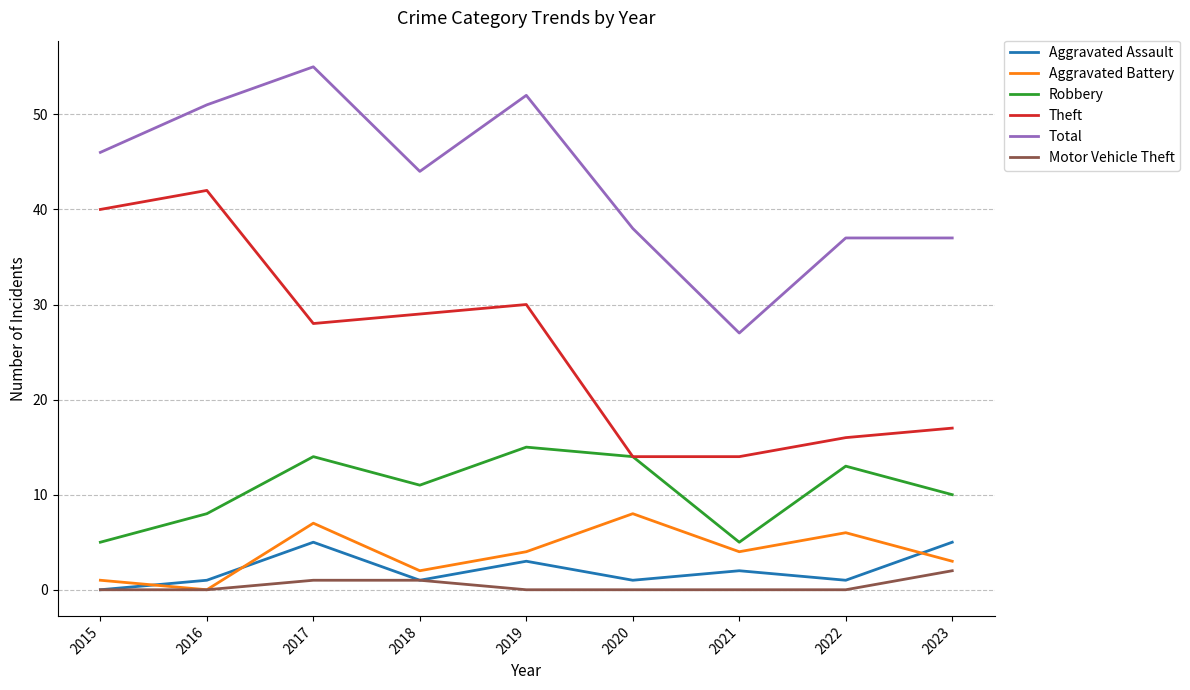

What is the sum of all Motor Vehicle Theft values?

4